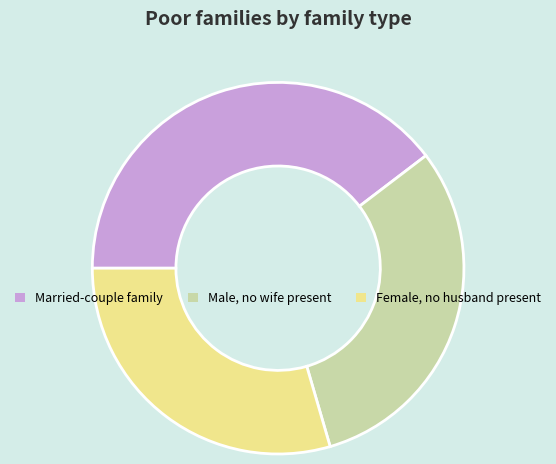

Combined, do Male, no wife present and Female, no husband present account for over 50%?

Yes